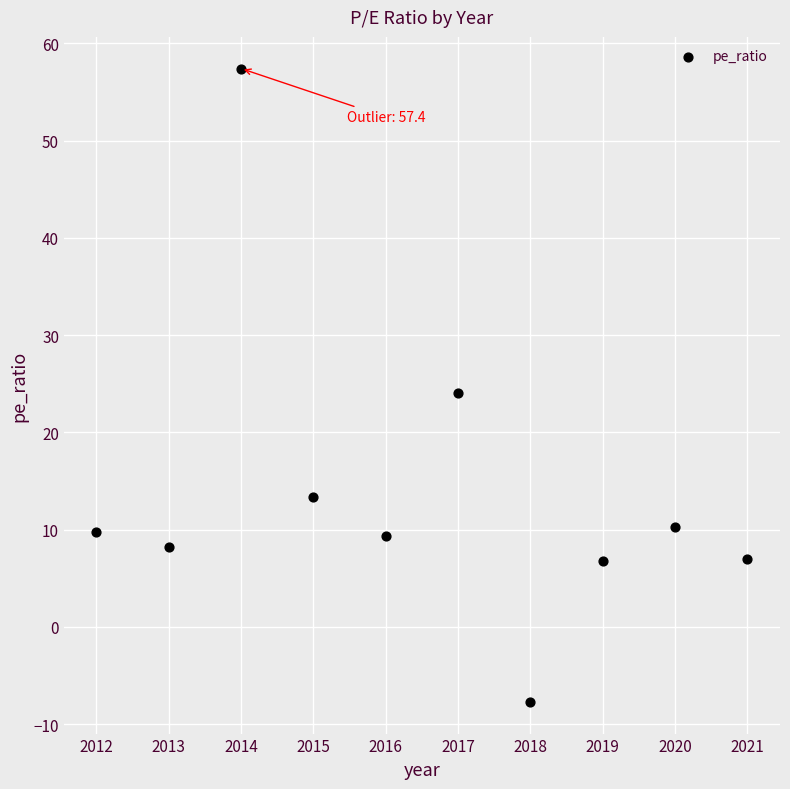

What is the range of Y values (max minus min)?

65.1